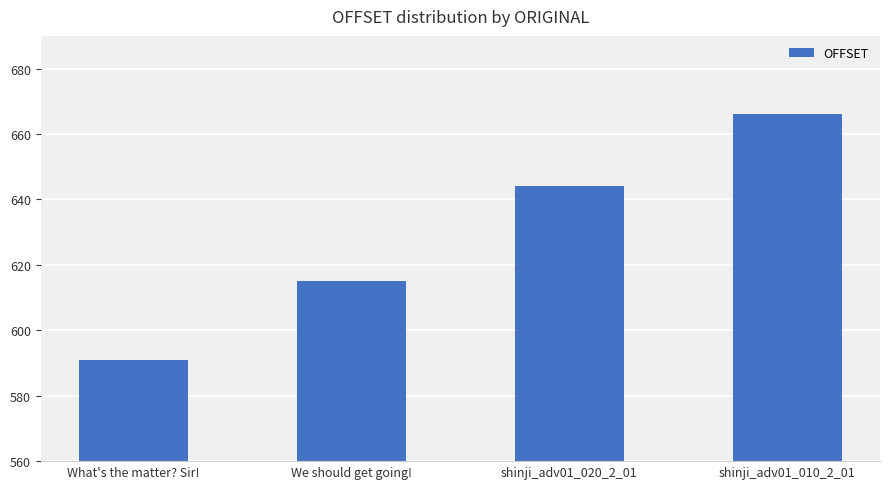

Which has a higher value, shinji_adv01_020_2_01 or What's the matter? Sir!?

shinji_adv01_020_2_01